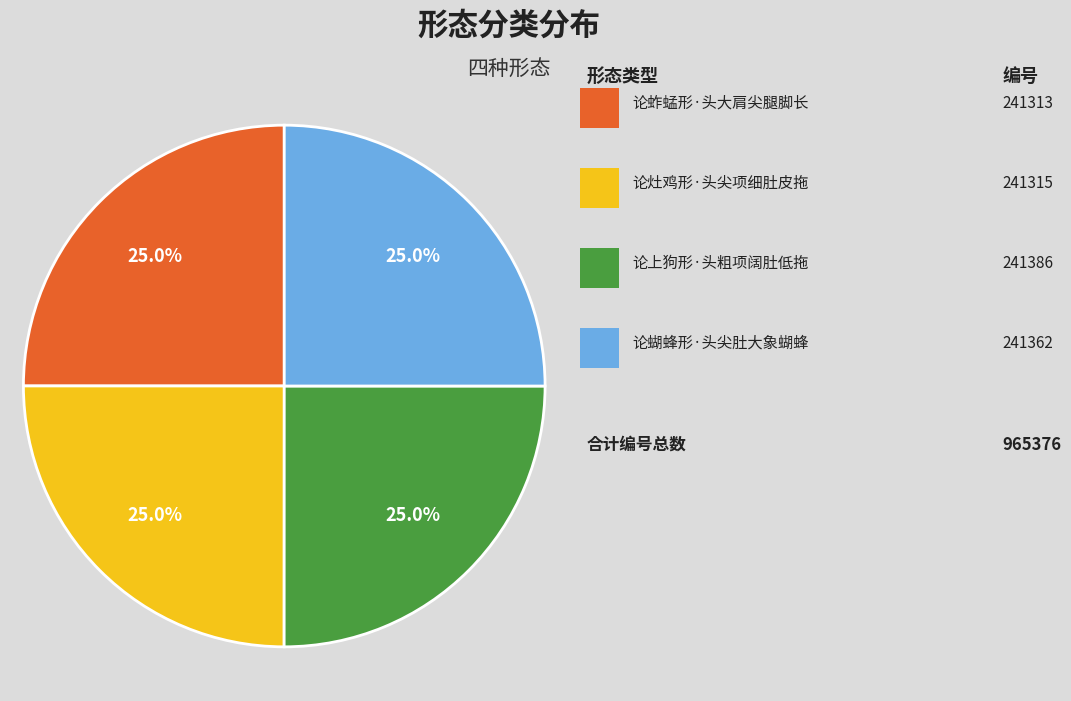

Is there a majority slice in this chart?

No